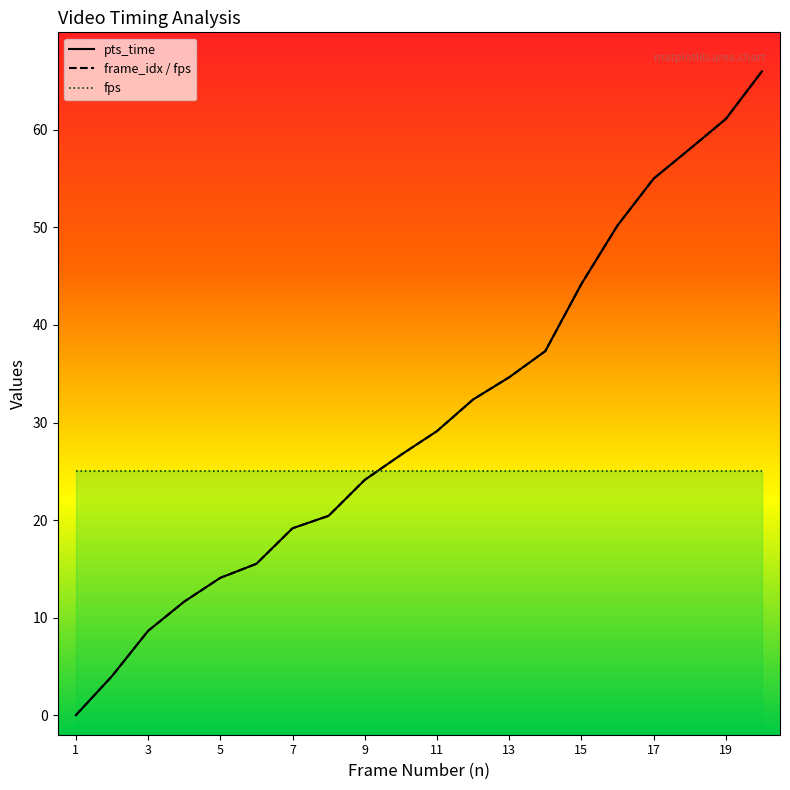

Where does the pts_time series first go above 29?

11